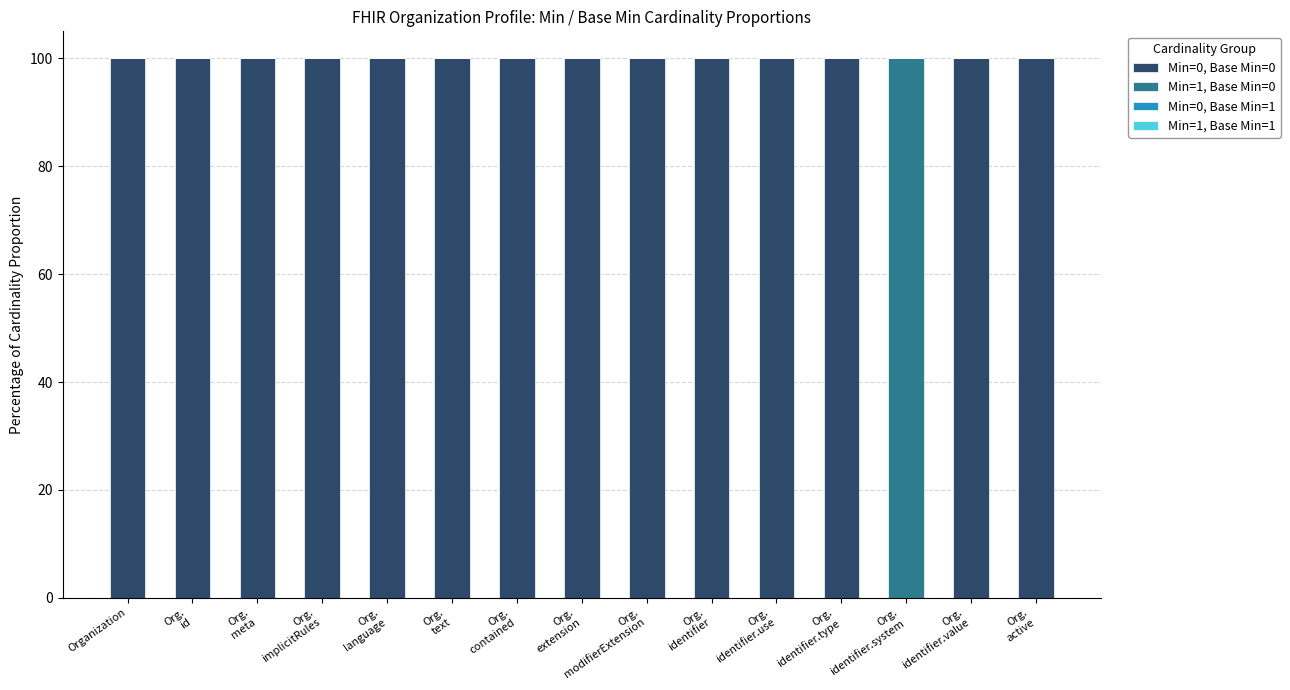

Is it true that Min=0, Base Min=0 equals 64 at Organization?

False